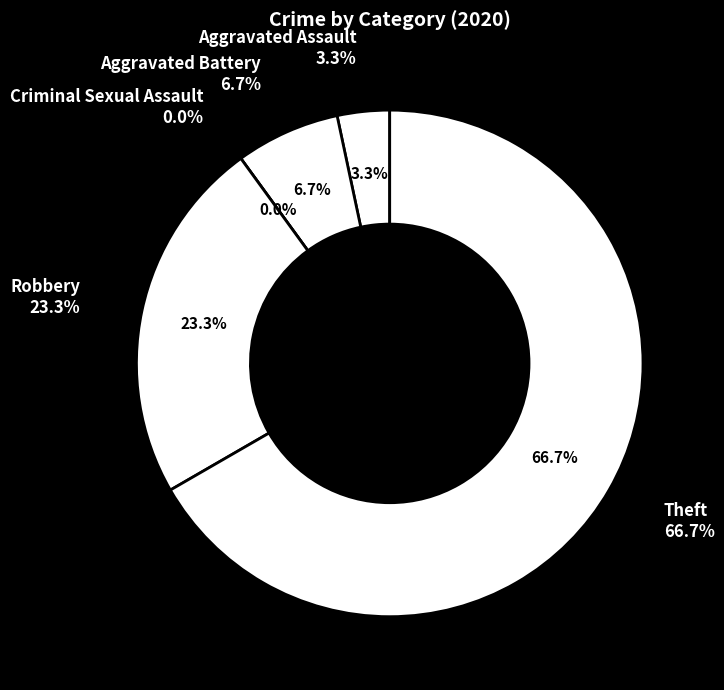

To the nearest percent, what is the difference between the Aggravated Assault and Theft slice percentages?

63%